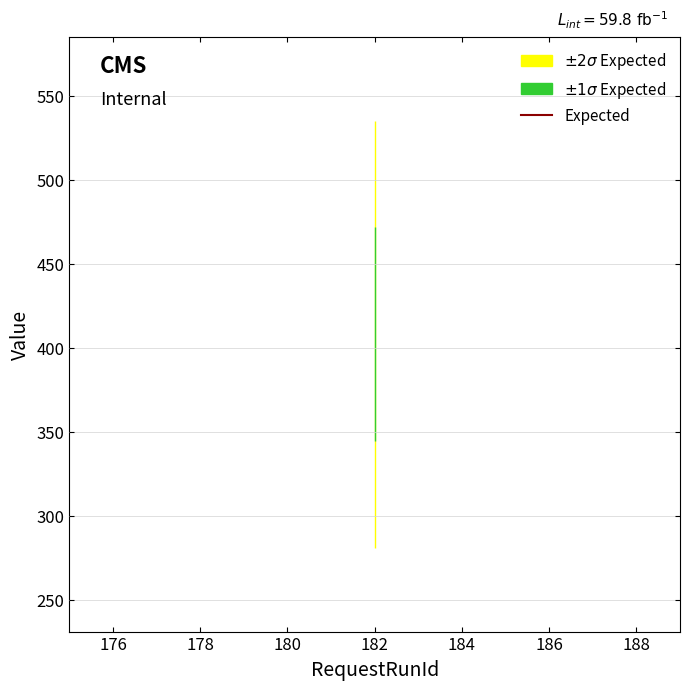

True or false: SubRequestId has more than 0 points higher than both neighbors.

False